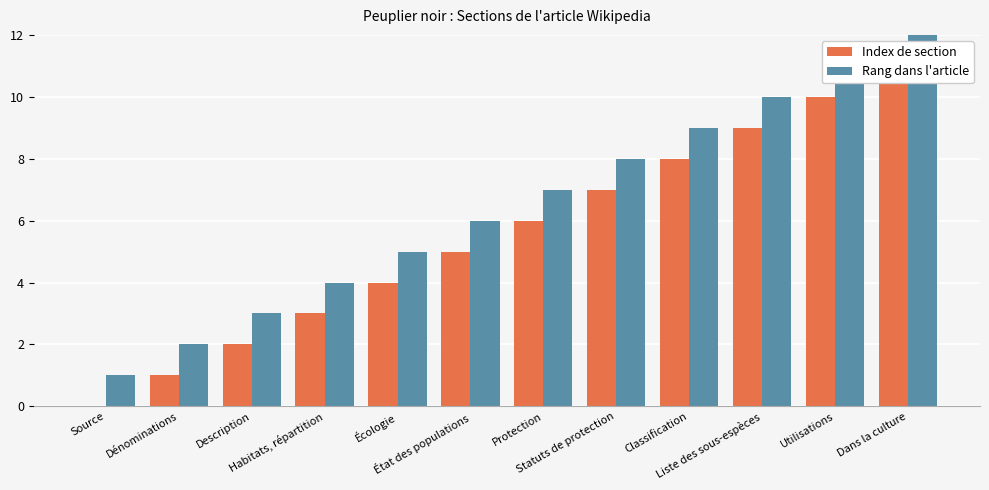

The value of Index de section at Description is 2. True or false?

True